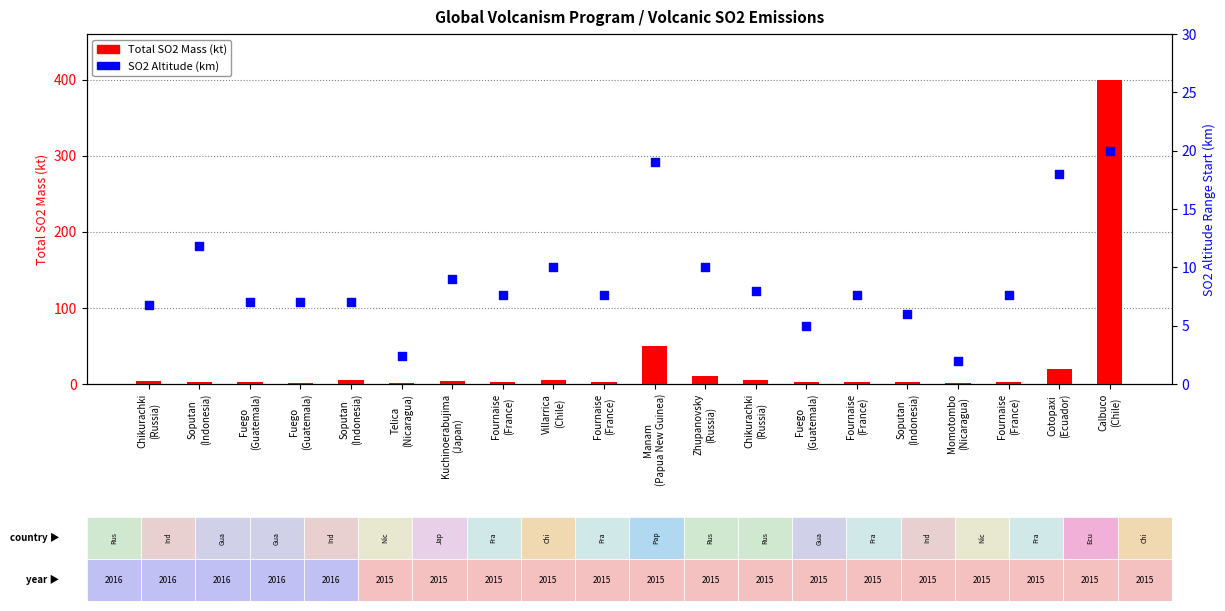

Which series has the largest total across all categories?

Total SO2 Mass (kt)